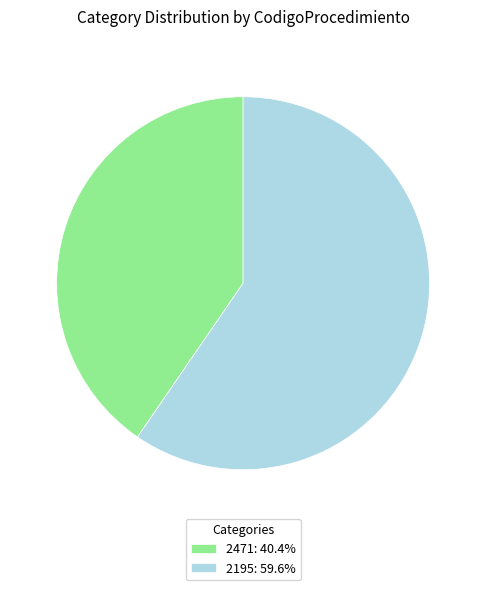

What is the ratio of the value at 2471: 40.4% to the value at 2195: 59.6%?

0.7